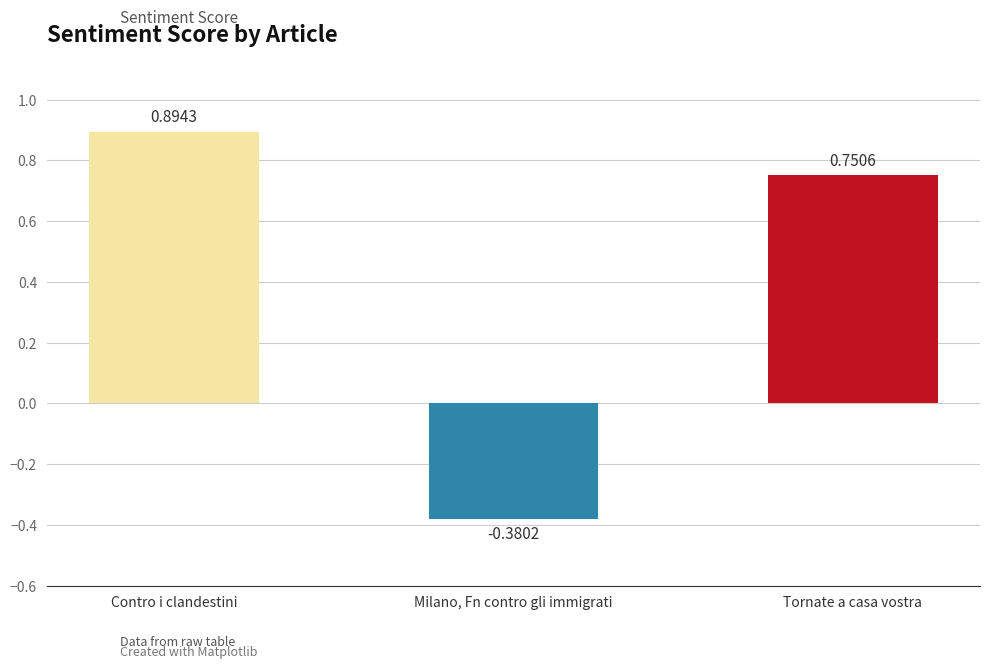

What is the sum of all values?

1.3